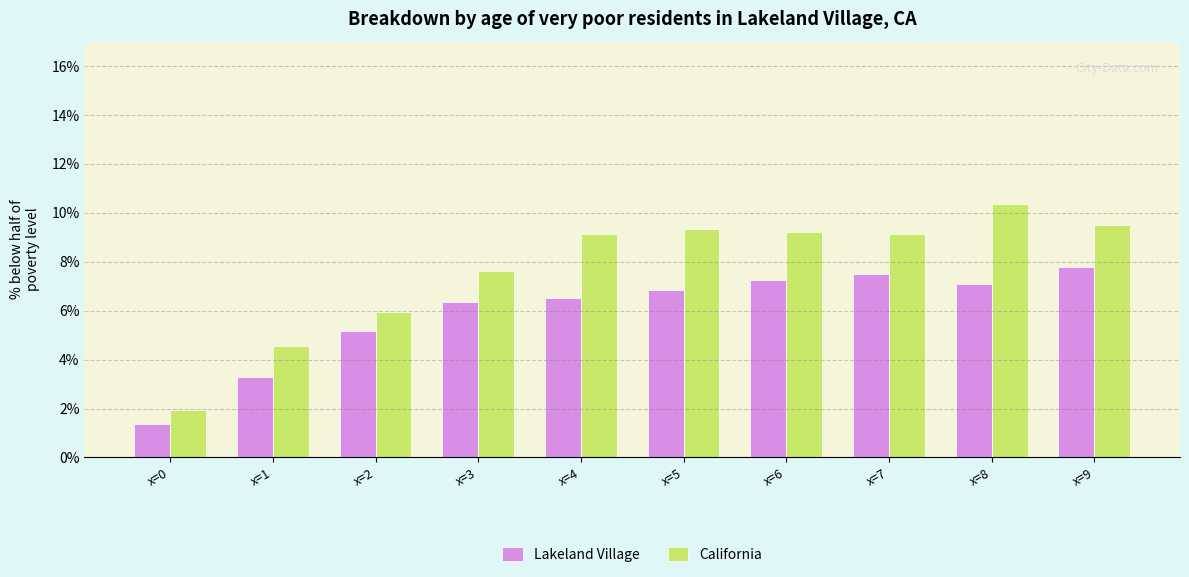

How many distinct data groups are displayed?

2